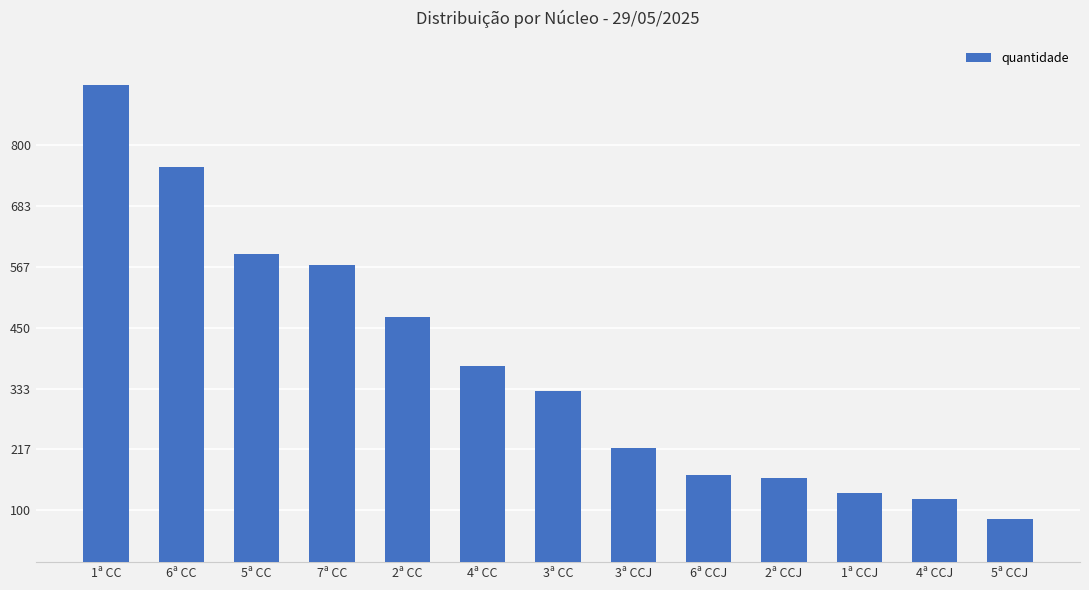

What value does the data have at 3ª CC?

328